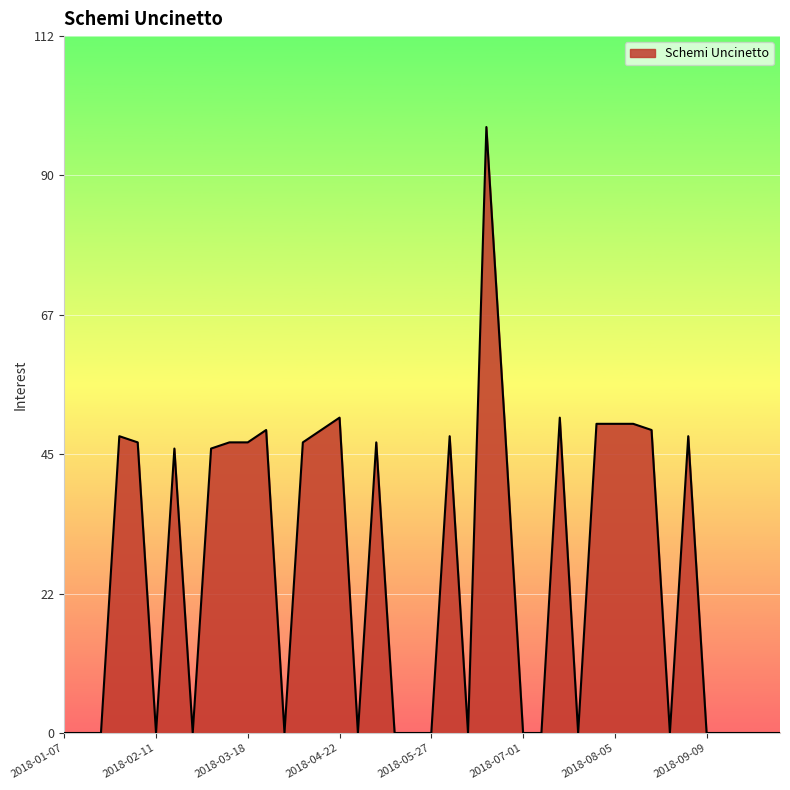

What is the maximum value shown in the chart?

98